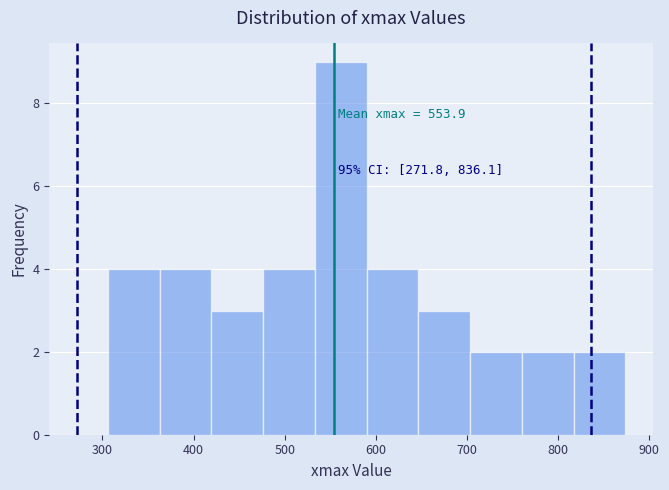

Over which range of the x-axis is the bar tallest?

530 to 590